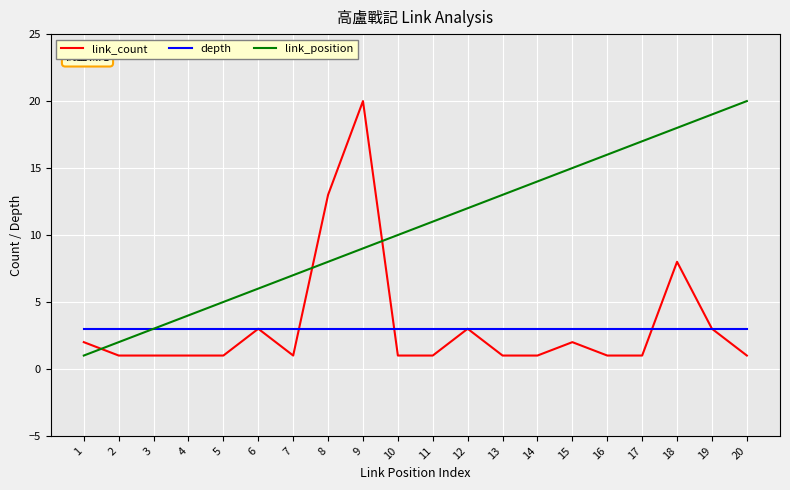

How many times do link_position and link_count cross each other?

3